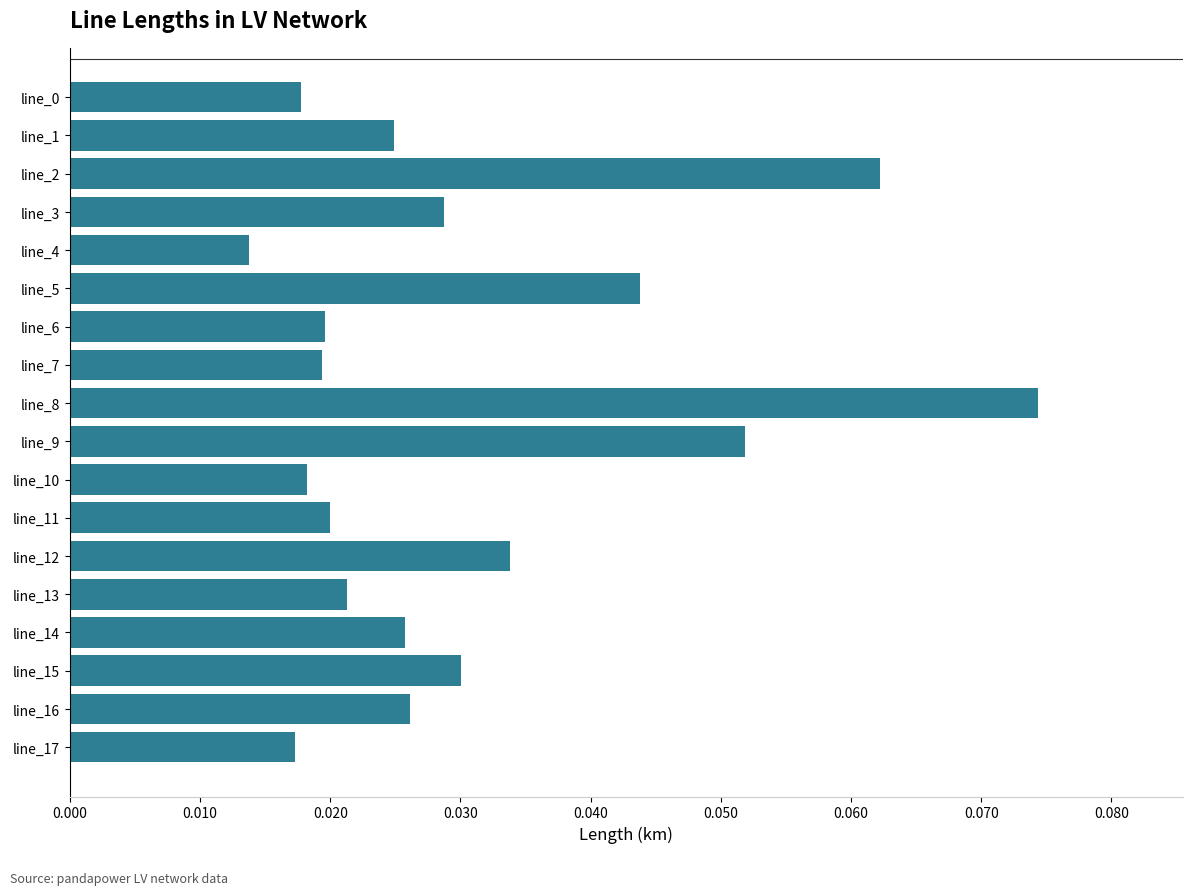

Which category has the lowest value across all series?

line_4